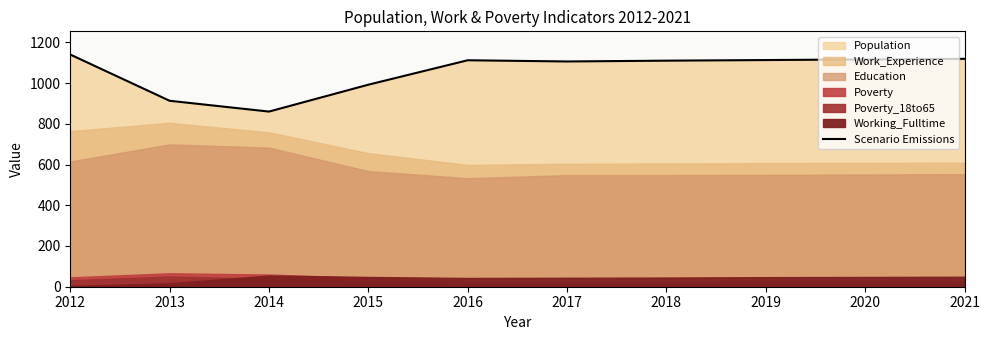

Between 2018 and 2021, which is larger?

2021